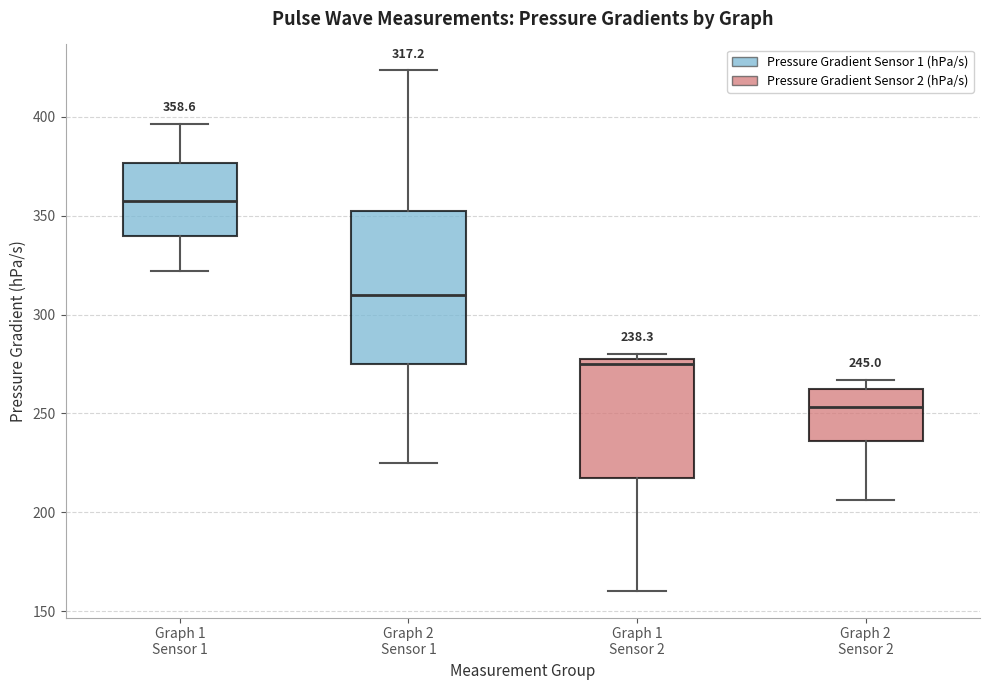

Which box has the lowest median line?

Graph 2 Sensor 2